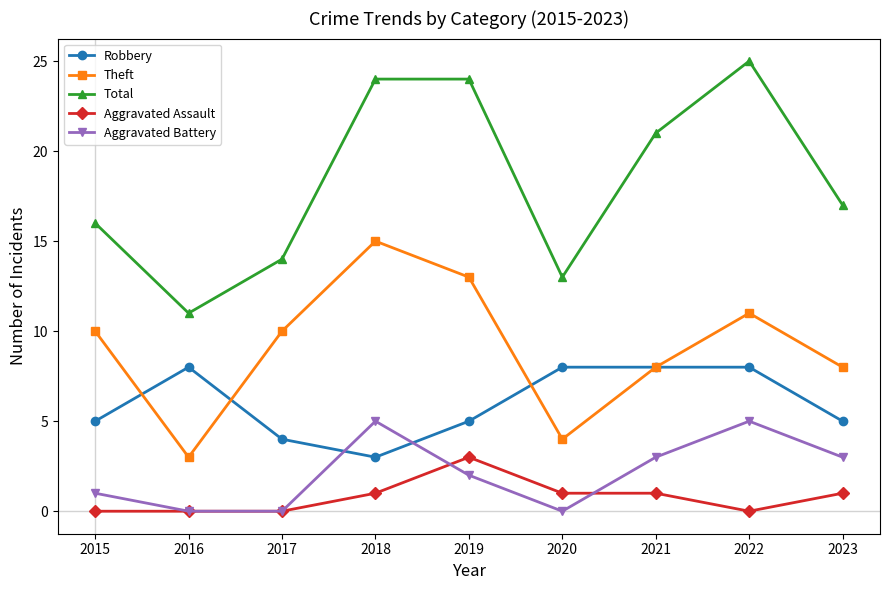

True or false: Robbery and Aggravated Assault intersect in this chart.

False